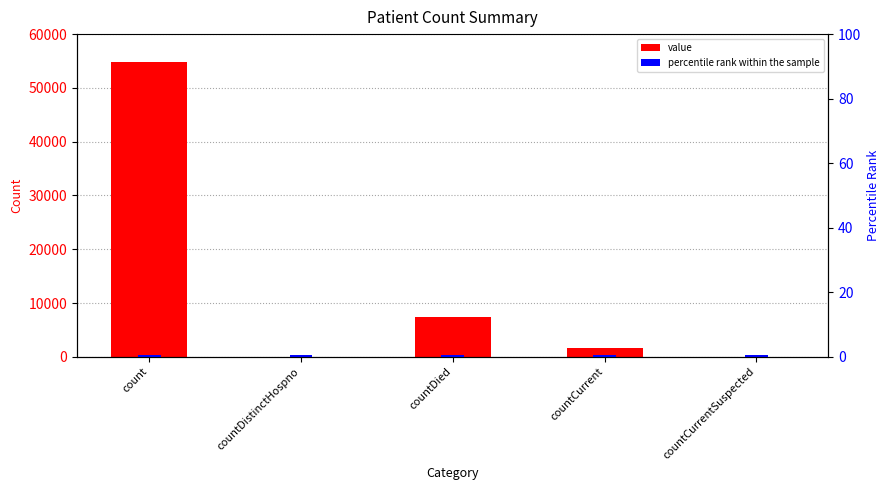

At which category is the sum across all series the highest?

count